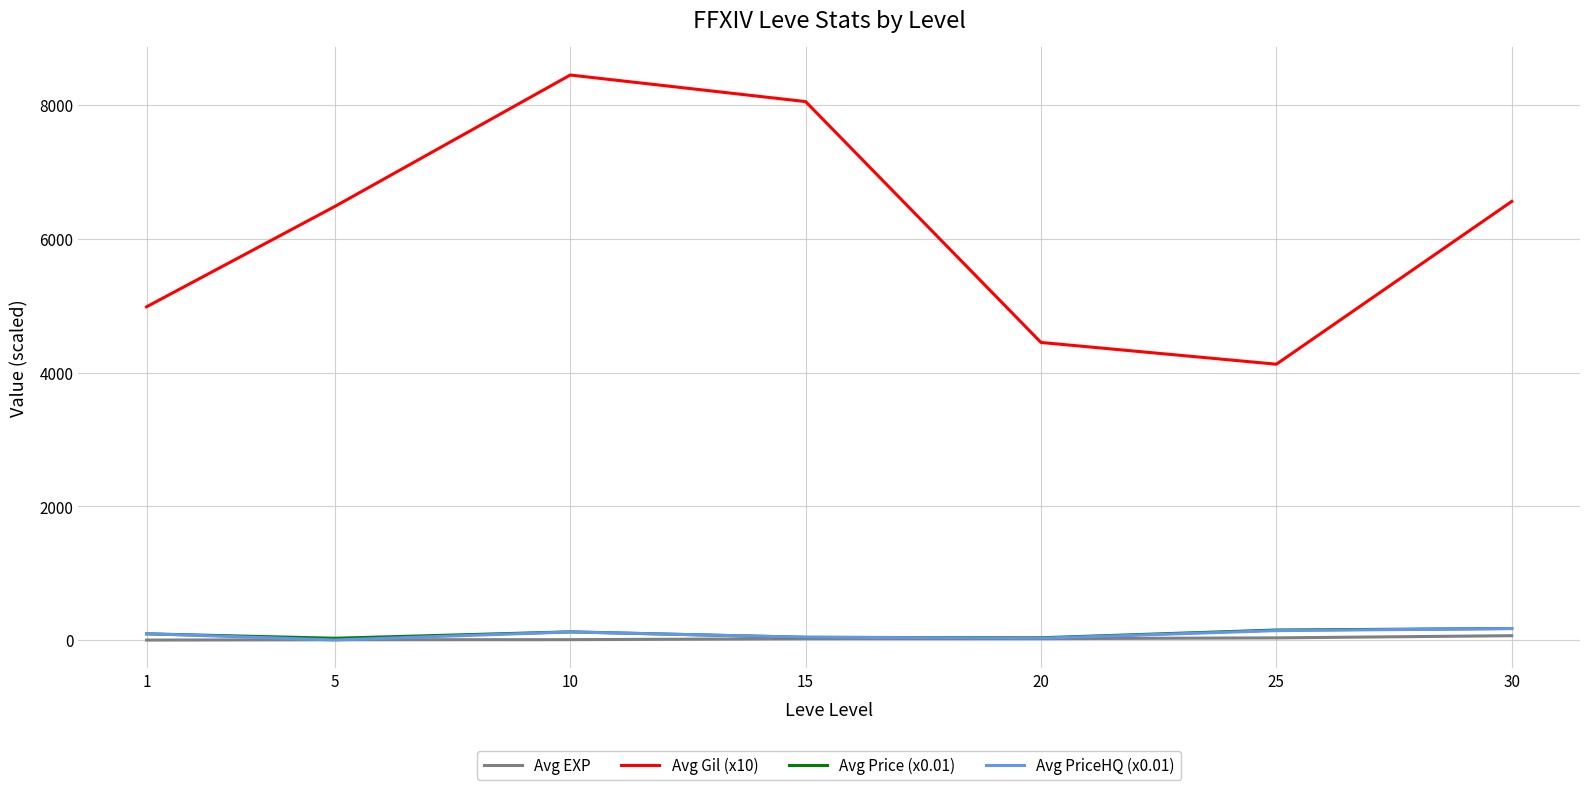

True or false: Avg EXP and Avg Gil (x10) cross at least once.

False